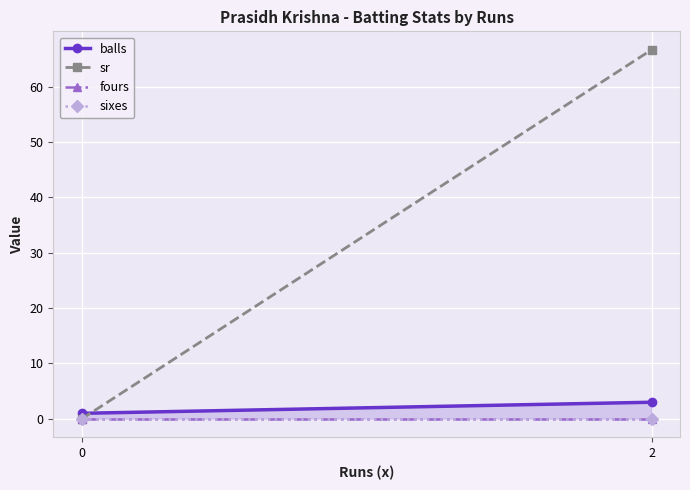

How many data points in sr are less than 66?

1